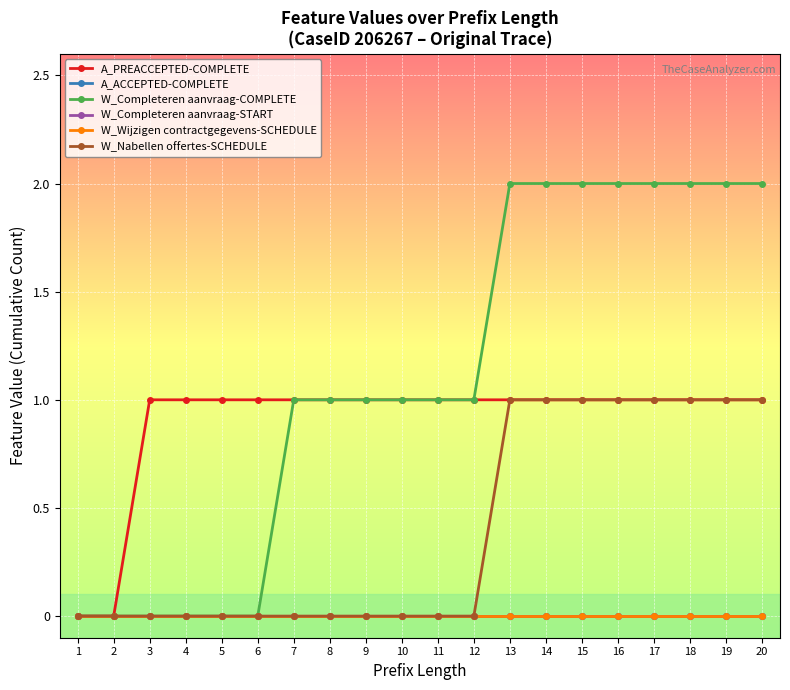

Does the chart have visible grid lines?

Yes